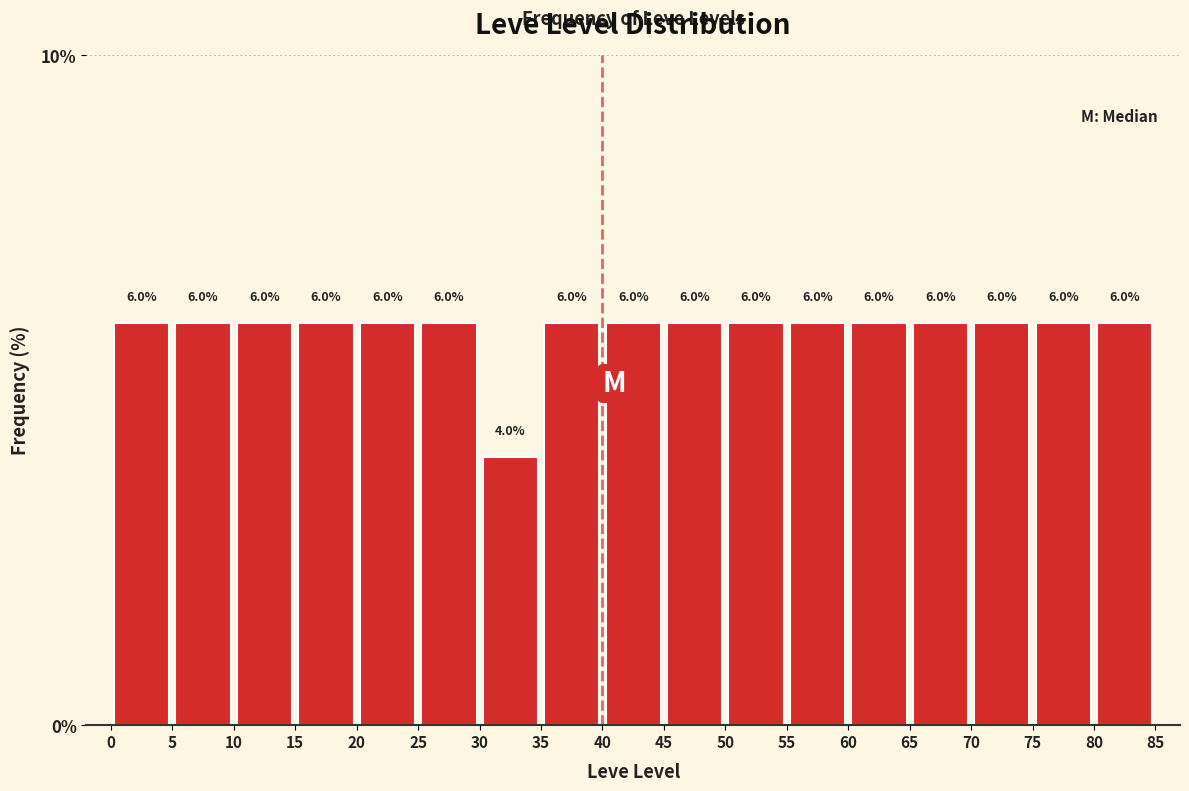

Reading left to right, transcribe this chart: for each bar, give the range it covers on the x-axis and its height.

0 to 5: 6.0
5 to 10: 6.0
10 to 15: 6.0
15 to 20: 6.0
20 to 25: 6.0
25 to 30: 6.0
30 to 35: 4.0
35 to 40: 6.0
40 to 45: 6.0
45 to 50: 6.0
50 to 55: 6.0
55 to 60: 6.0
60 to 65: 6.0
65 to 70: 6.0
70 to 75: 6.0
75 to 80: 6.0
80 to 85: 6.0